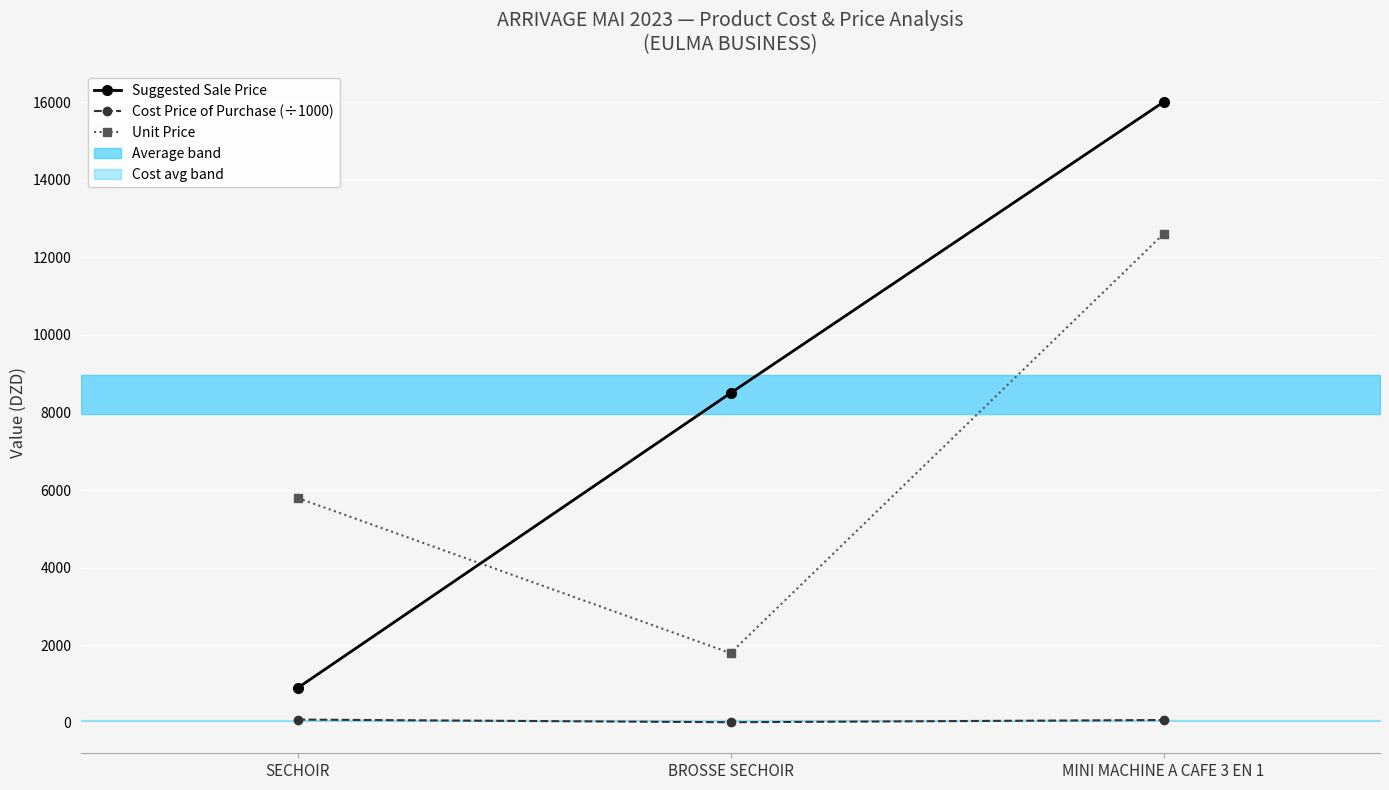

At BROSSE SECHOIR, list the series in order from largest to smallest.

Suggested Sale Price, Unit Price, Cost Price of Purchase (÷1000)